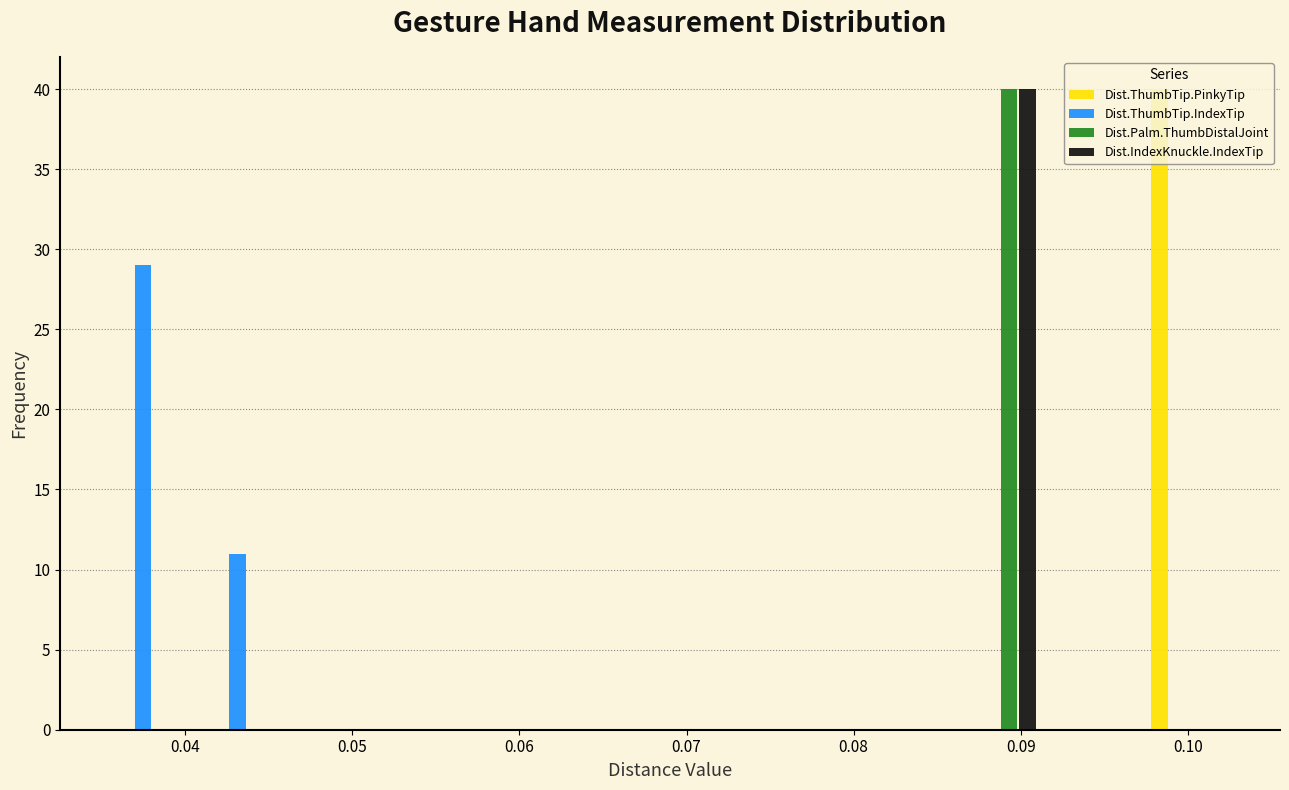

Reading left to right, transcribe this chart: for each range on the x-axis, give the height of each series' bar. Neither the bar edges nor the heights are printed on the chart, so give them approximately, as read against the axes.

0.035 to 0.041: Dist.ThumbTip.PinkyTip=0	Dist.ThumbTip.IndexTip=29	Dist.Palm.ThumbDistalJoint=0	Dist.IndexKnuckle.IndexTip=0
0.041 to 0.046: Dist.ThumbTip.PinkyTip=0	Dist.ThumbTip.IndexTip=11	Dist.Palm.ThumbDistalJoint=0	Dist.IndexKnuckle.IndexTip=0
0.046 to 0.052: Dist.ThumbTip.PinkyTip=0	Dist.ThumbTip.IndexTip=0	Dist.Palm.ThumbDistalJoint=0	Dist.IndexKnuckle.IndexTip=0
0.052 to 0.058: Dist.ThumbTip.PinkyTip=0	Dist.ThumbTip.IndexTip=0	Dist.Palm.ThumbDistalJoint=0	Dist.IndexKnuckle.IndexTip=0
0.058 to 0.063: Dist.ThumbTip.PinkyTip=0	Dist.ThumbTip.IndexTip=0	Dist.Palm.ThumbDistalJoint=0	Dist.IndexKnuckle.IndexTip=0
0.063 to 0.069: Dist.ThumbTip.PinkyTip=0	Dist.ThumbTip.IndexTip=0	Dist.Palm.ThumbDistalJoint=0	Dist.IndexKnuckle.IndexTip=0
0.069 to 0.075: Dist.ThumbTip.PinkyTip=0	Dist.ThumbTip.IndexTip=0	Dist.Palm.ThumbDistalJoint=0	Dist.IndexKnuckle.IndexTip=0
0.075 to 0.080: Dist.ThumbTip.PinkyTip=0	Dist.ThumbTip.IndexTip=0	Dist.Palm.ThumbDistalJoint=0	Dist.IndexKnuckle.IndexTip=0
0.080 to 0.086: Dist.ThumbTip.PinkyTip=0	Dist.ThumbTip.IndexTip=0	Dist.Palm.ThumbDistalJoint=0	Dist.IndexKnuckle.IndexTip=0
0.086 to 0.092: Dist.ThumbTip.PinkyTip=0	Dist.ThumbTip.IndexTip=0	Dist.Palm.ThumbDistalJoint=40	Dist.IndexKnuckle.IndexTip=40
0.092 to 0.097: Dist.ThumbTip.PinkyTip=0	Dist.ThumbTip.IndexTip=0	Dist.Palm.ThumbDistalJoint=0	Dist.IndexKnuckle.IndexTip=0
0.097 to 0.103: Dist.ThumbTip.PinkyTip=40	Dist.ThumbTip.IndexTip=0	Dist.Palm.ThumbDistalJoint=0	Dist.IndexKnuckle.IndexTip=0